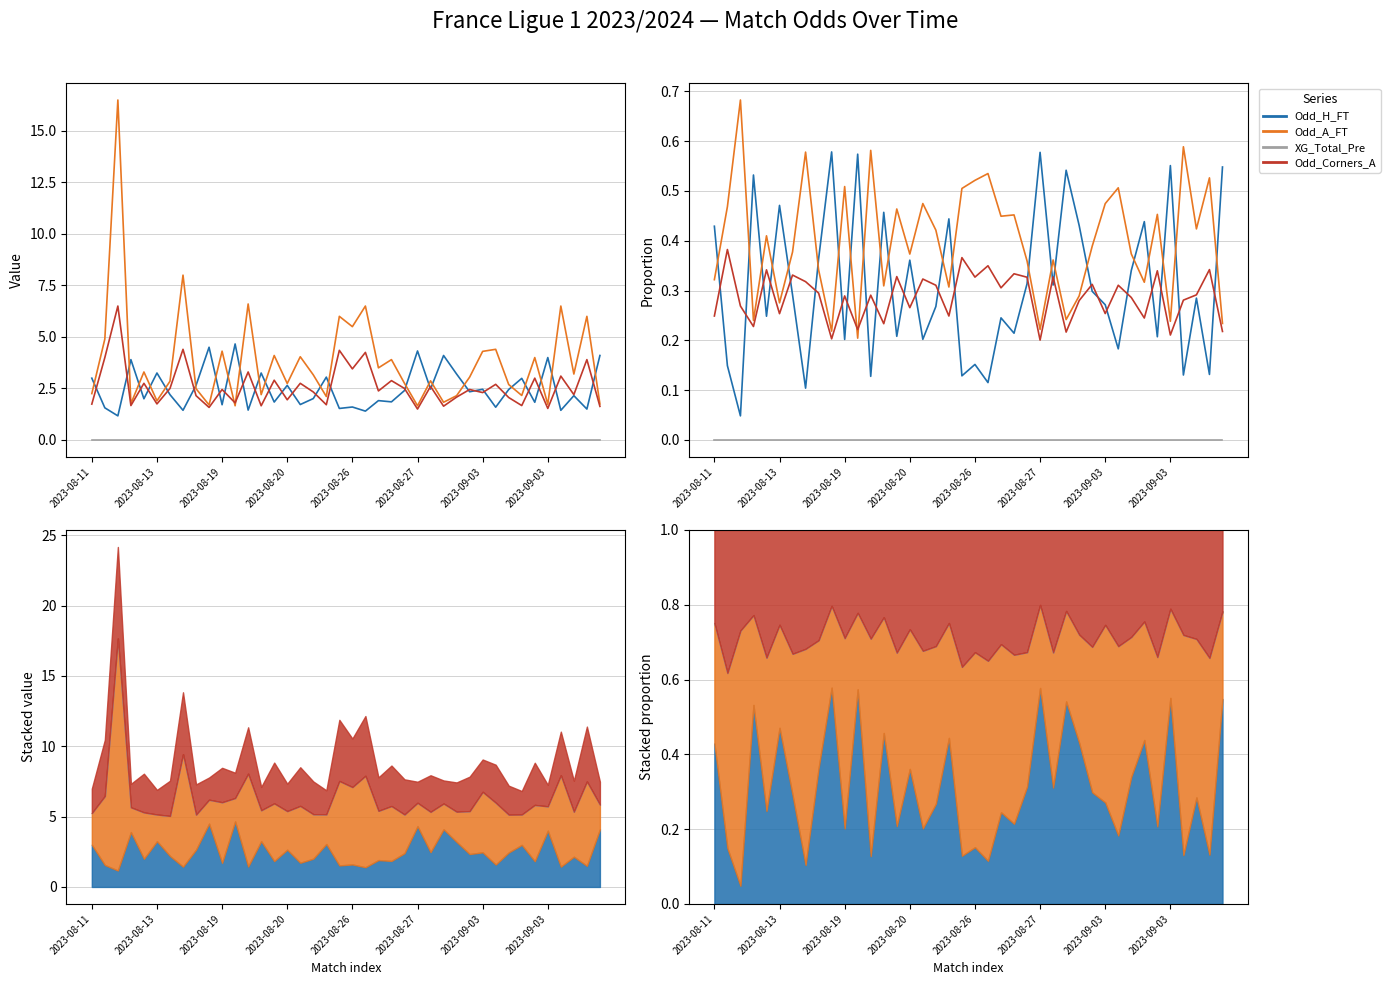

How many distinct data groups are displayed?

4